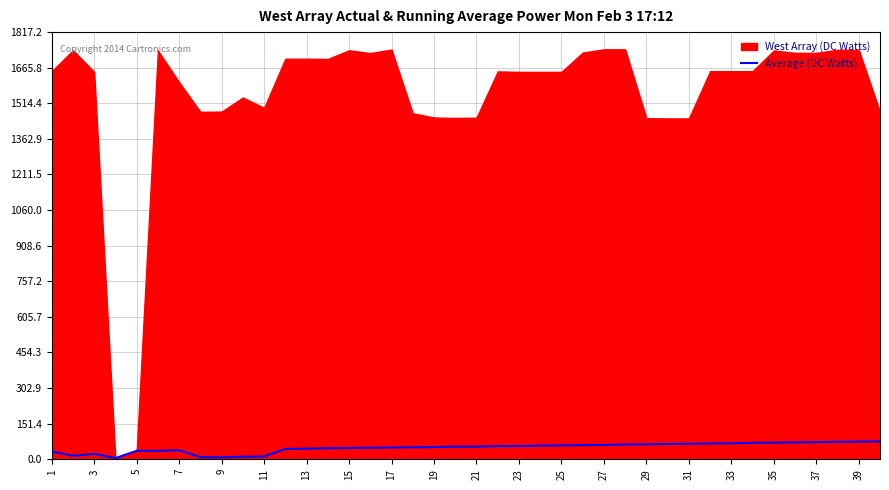

The value of Average (DC Watts) at 17 is 50. True or false?

True